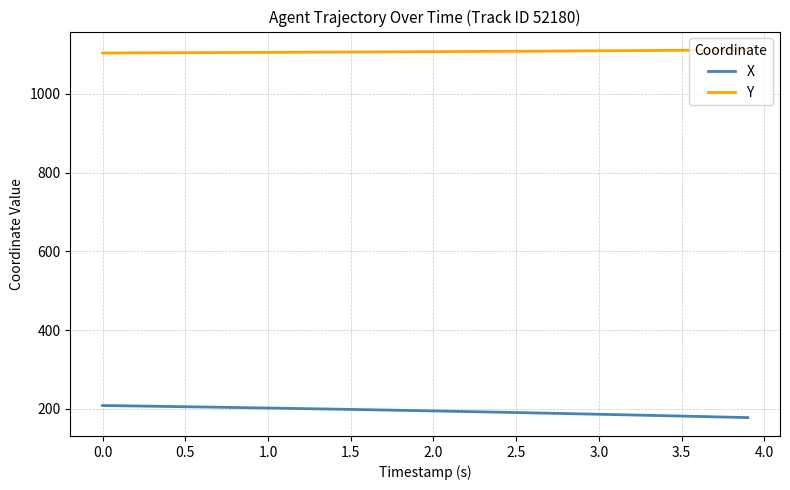

How many lines are shown in the chart?

2